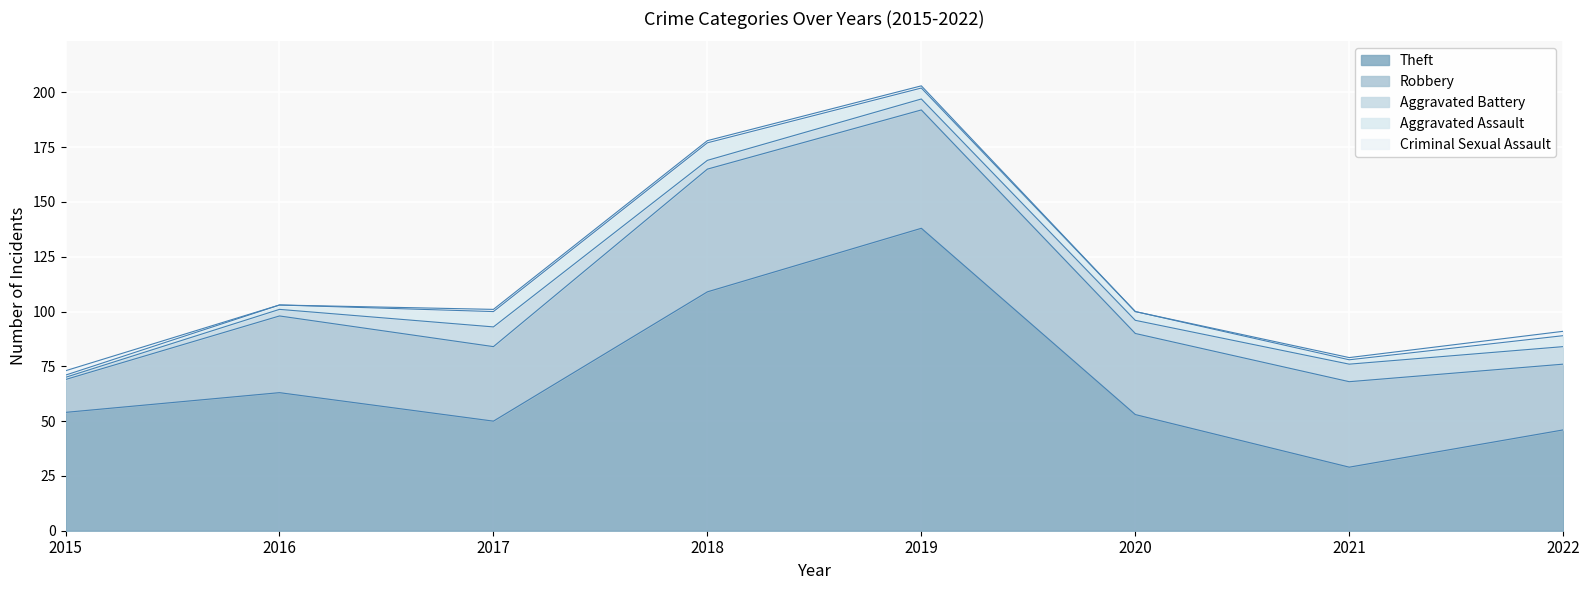

What is the lowest value of the Aggravated Battery series?

1